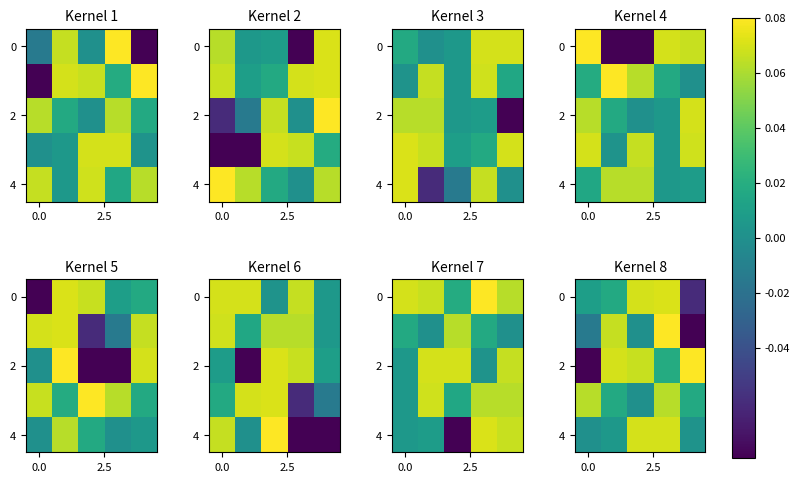

How many values in 0 are above zero?

4